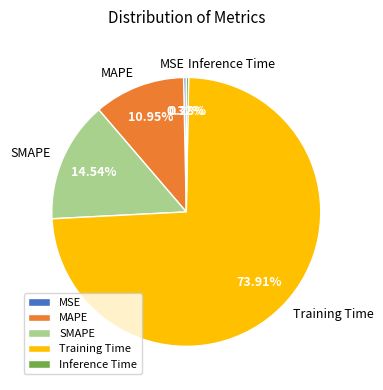

How many slices are in this pie chart?

5